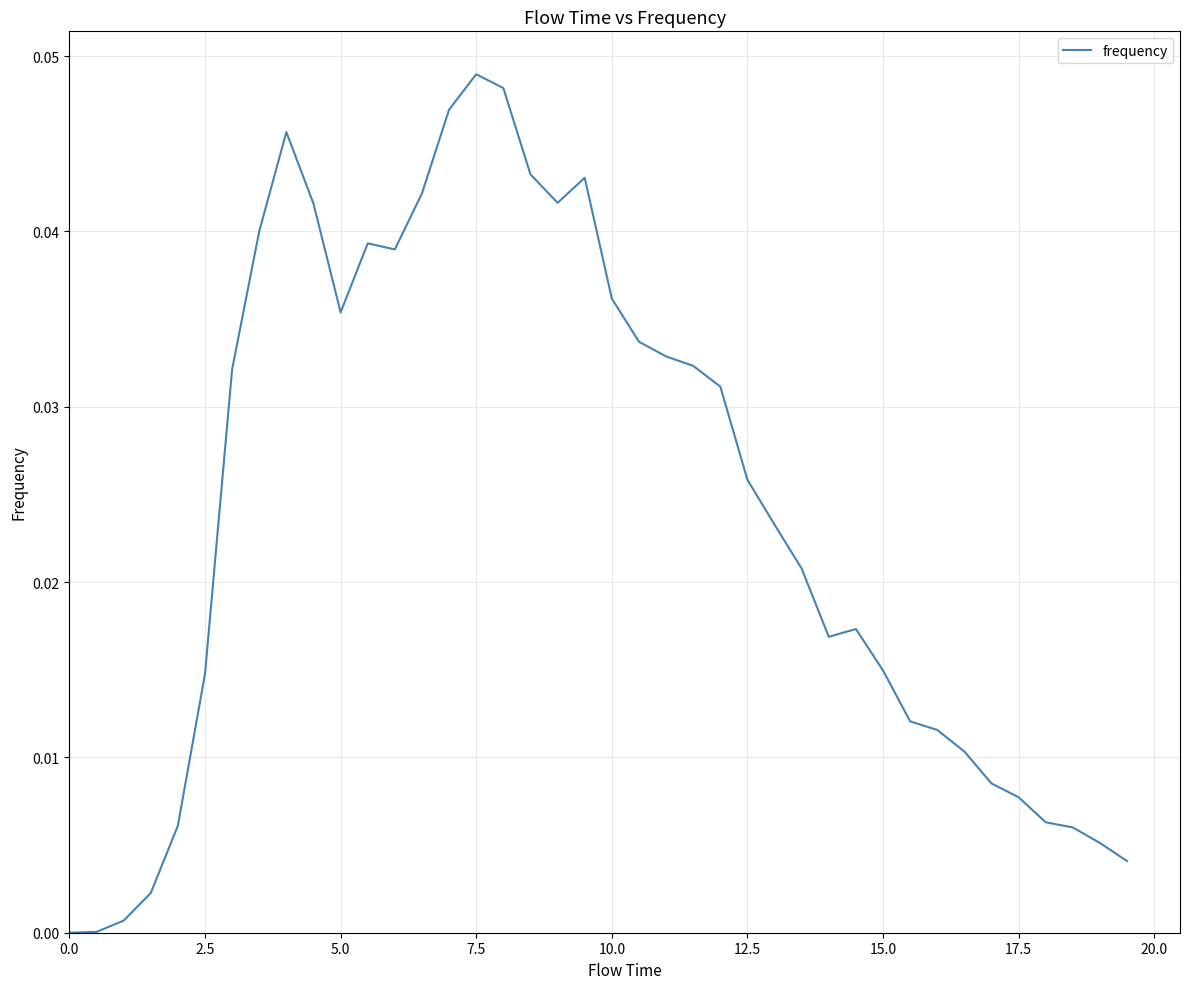

Does the chart display data point markers on the line(s)?

No